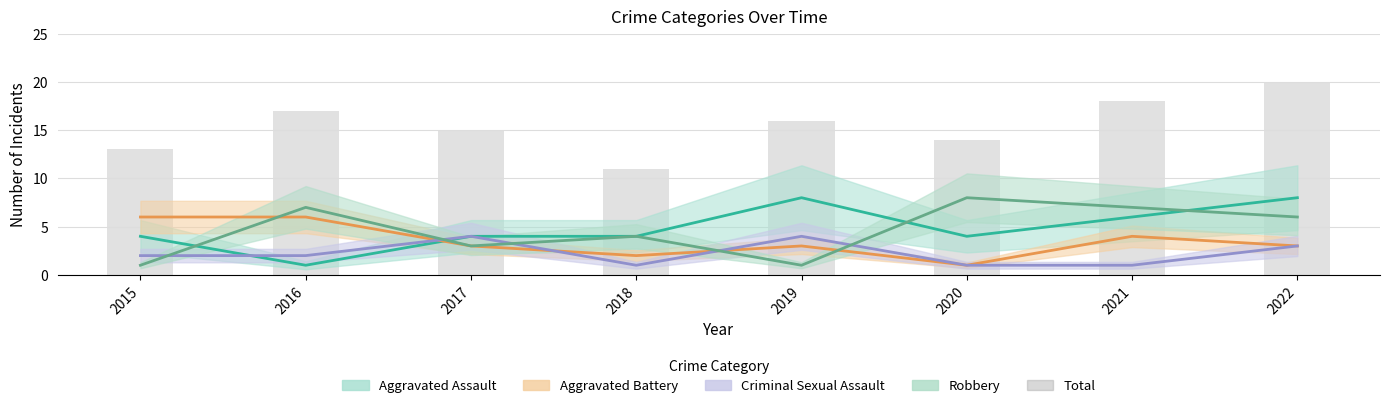

What is the difference between the second highest and second lowest values?

5